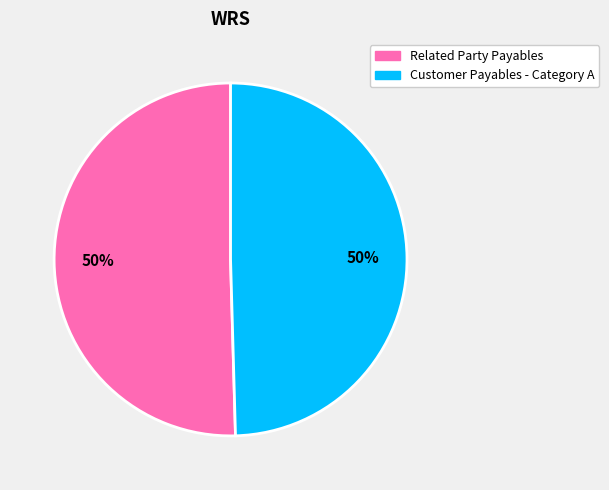

To the nearest percent, what percentage of the pie is Related Party Payables?

50%